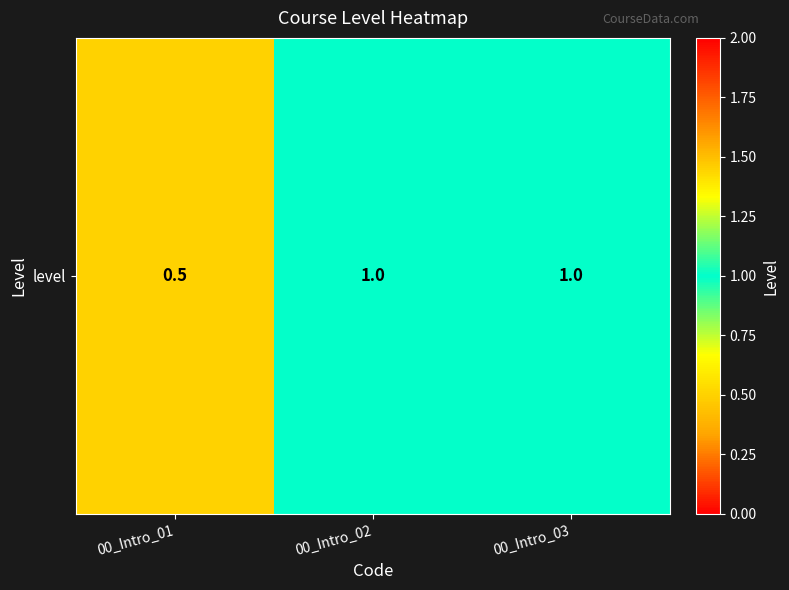

What is the difference between the maximum and minimum values?

0.5